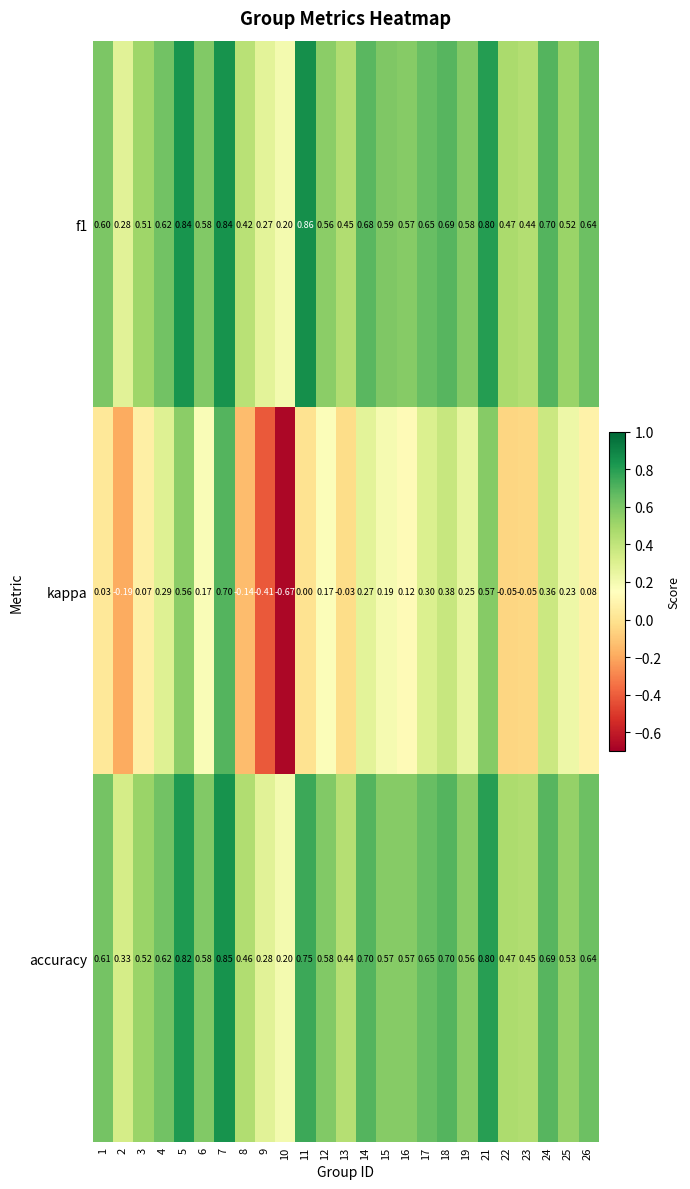

Is the value of kappa at 6 greater than the value of f1 at 3?

No